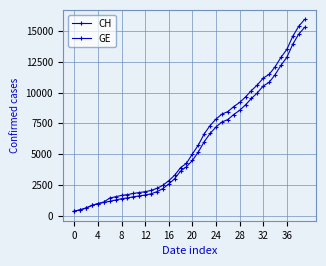

At how many categories does at least one series exceed 3583?

22